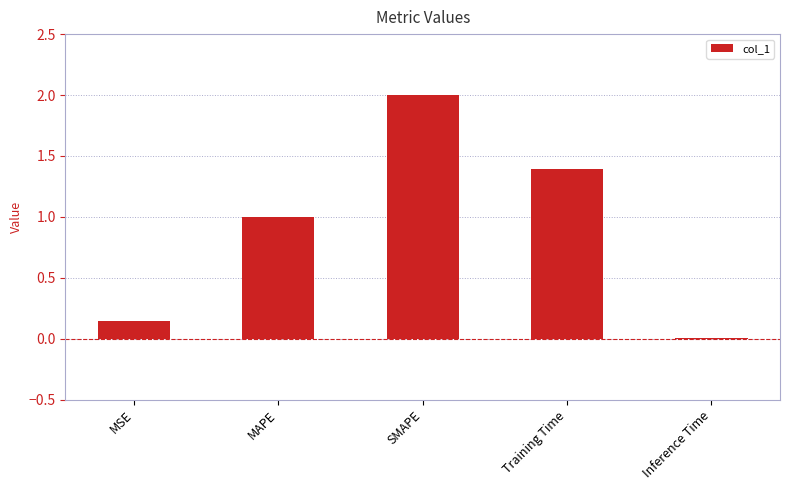

What is the change in value from MSE to Training Time?

+1.3